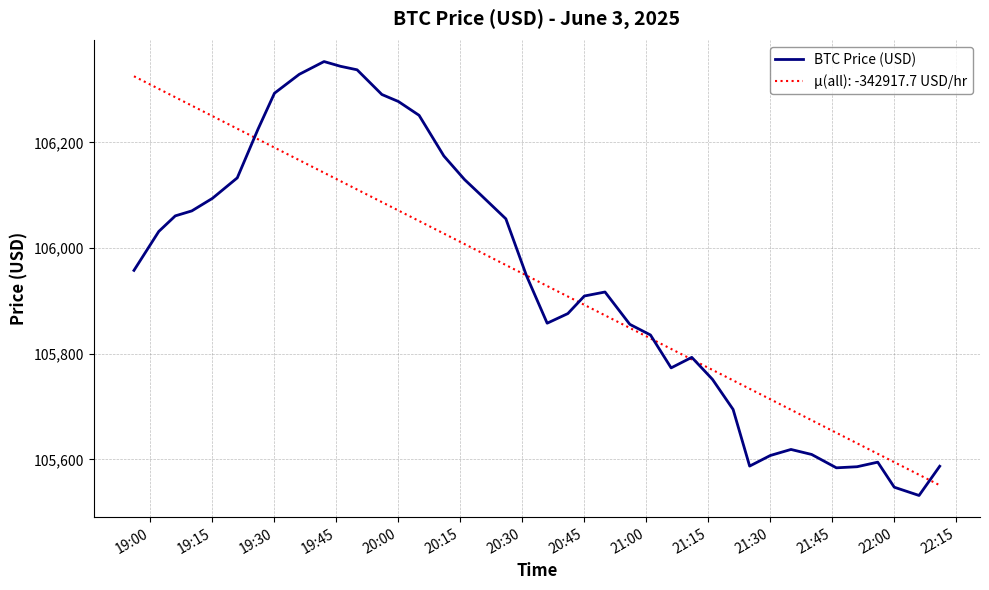

Which series has the largest range (max minus min)?

BTC Price (USD)